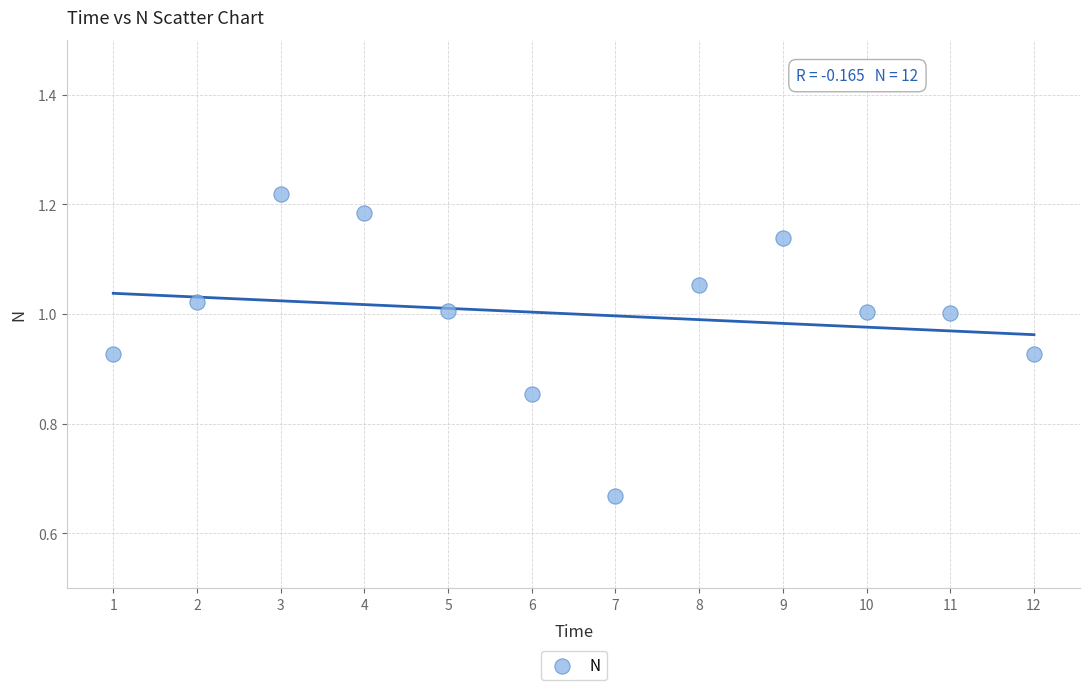

What is the range of X values (max minus min)?

11.0